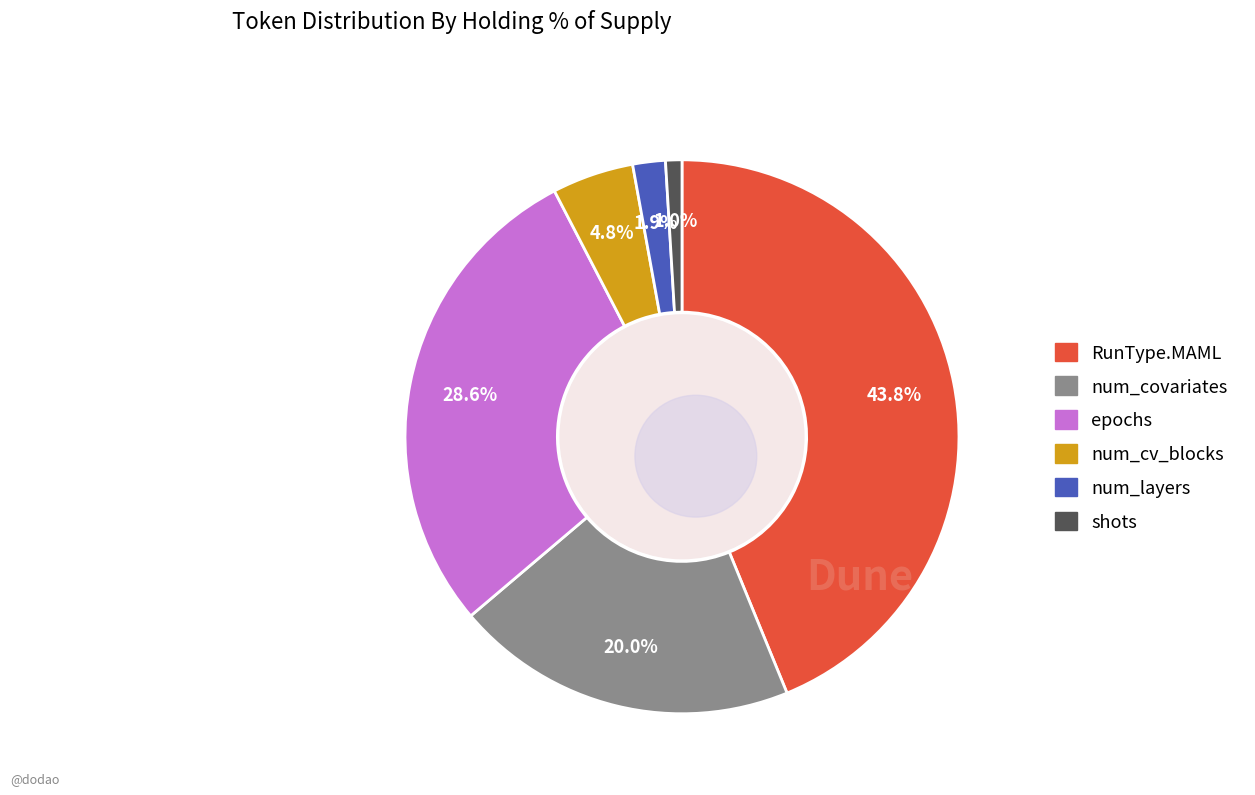

To the nearest percent, what portion does shots represent?

1%